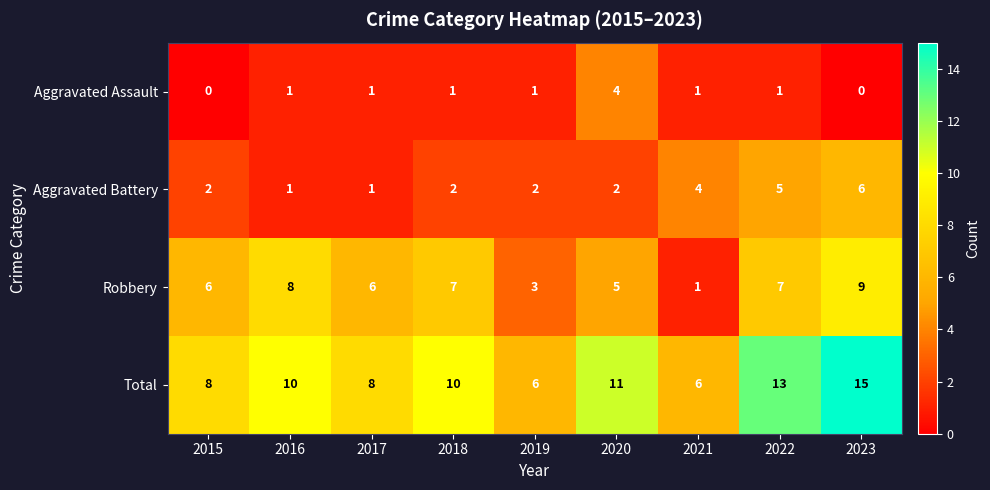

What is the sum of the Aggravated Battery values at 2021 and 2016?

5